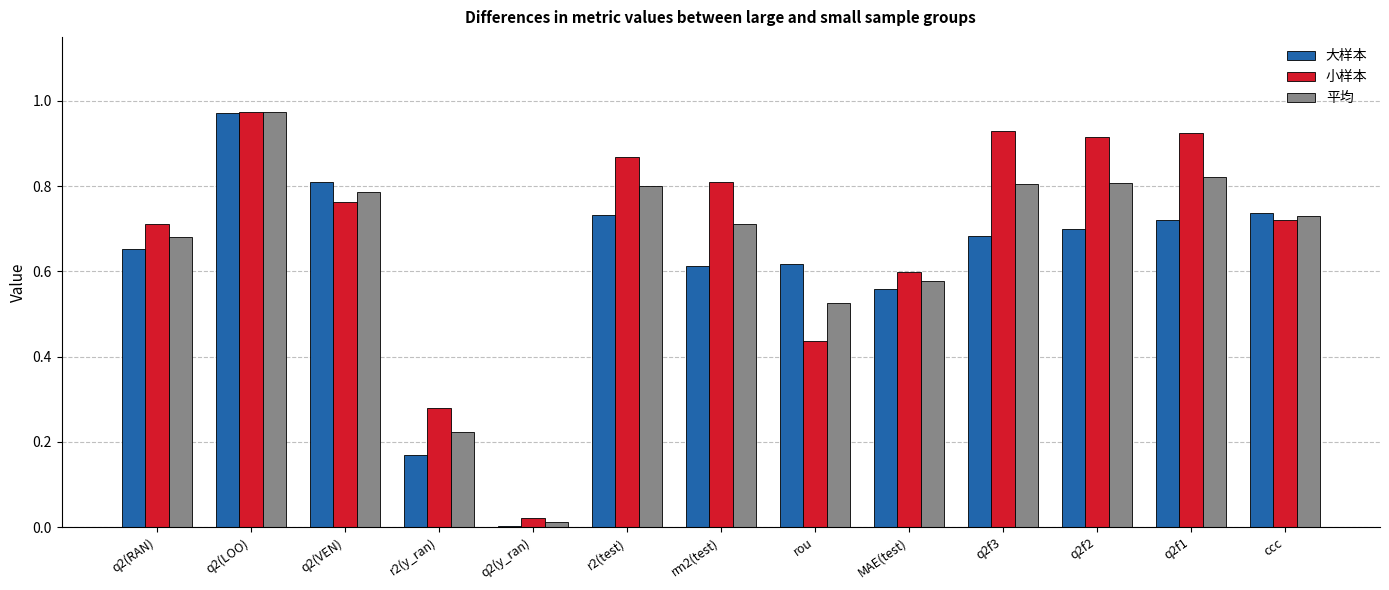

Which series changed the most between q2(y_ran) and ccc?

大样本